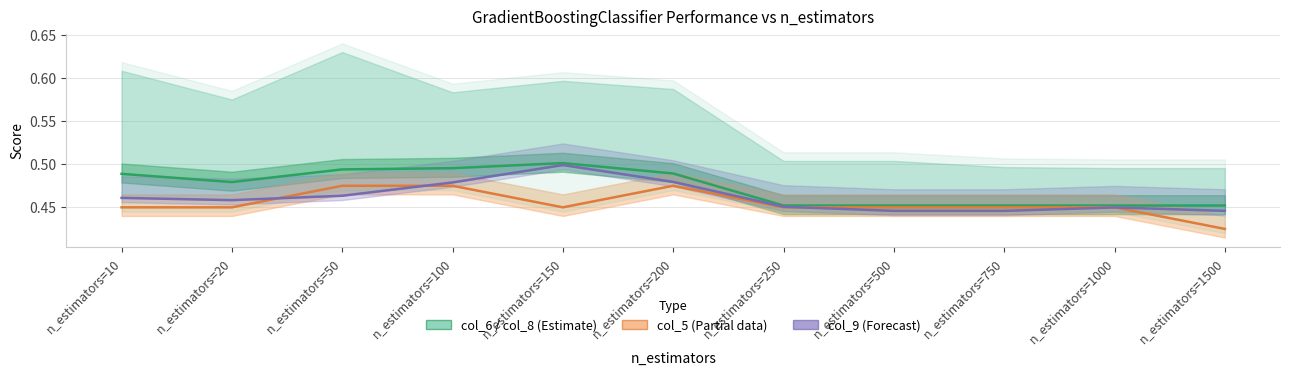

What is the lowest value of the col_8 (mid) series?

0.5